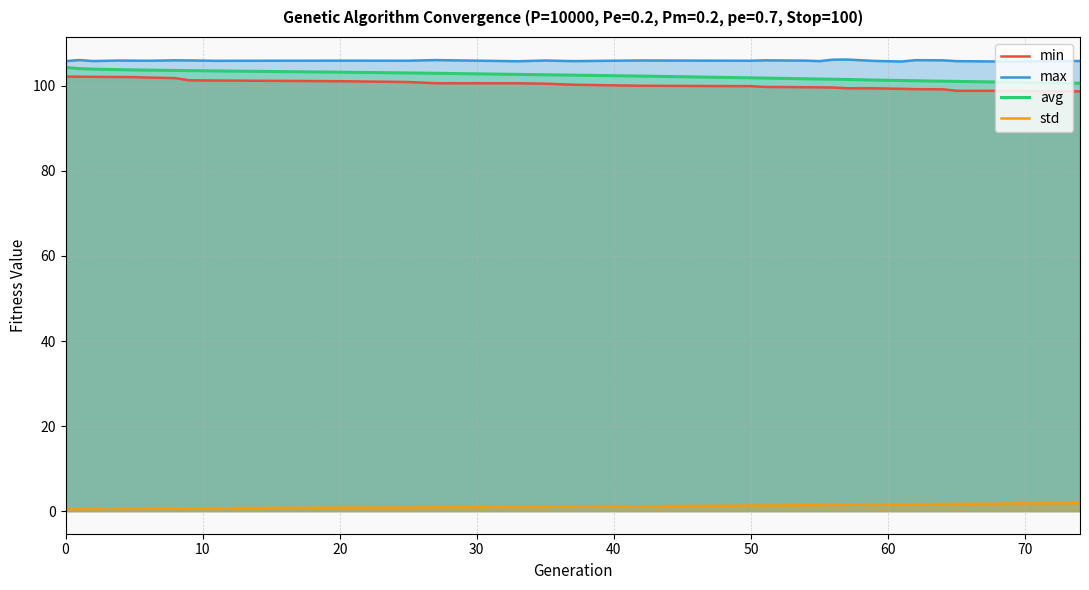

Which series has the widest spread of values?

avg